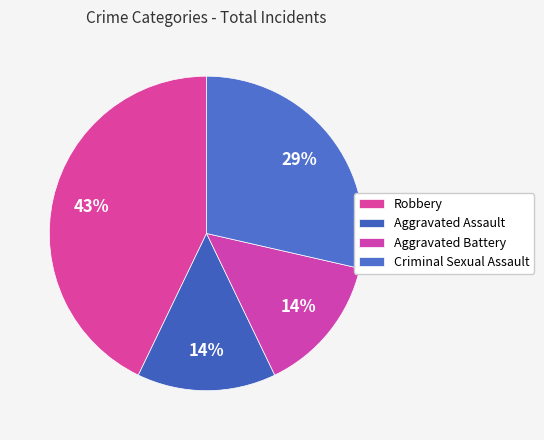

Which slice is the smallest?

Aggravated Assault